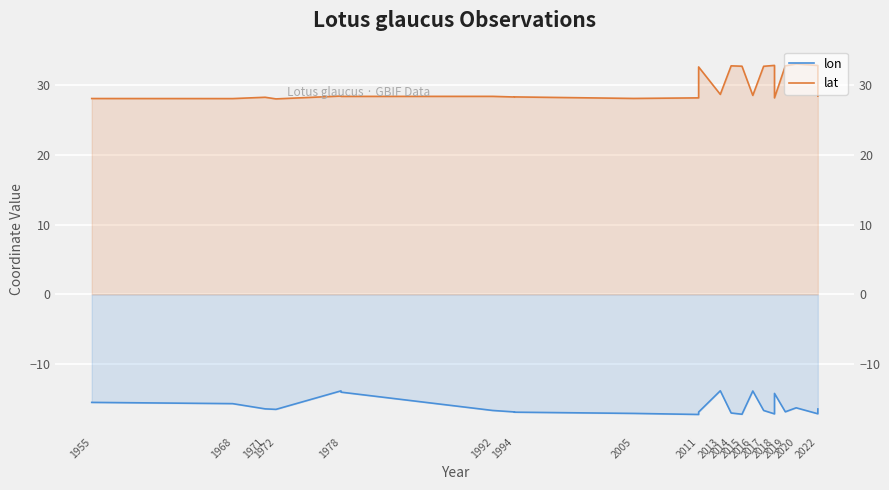

Rank the series by their average value, from lowest to highest.

lon, lat